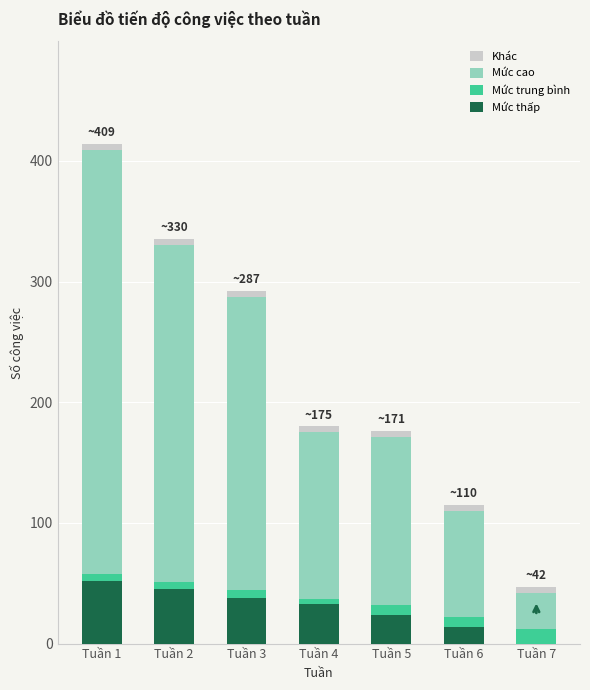

Reading right to left, transcribe the values for Mức thấp.

Tuần 7=0	Tuần 6=14	Tuần 5=24	Tuần 4=33	Tuần 3=38	Tuần 2=45	Tuần 1=52